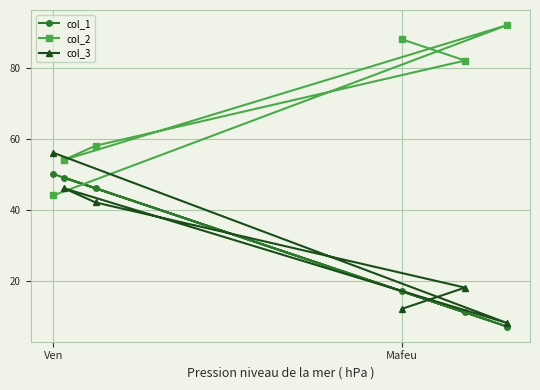

Reading right to left, what are all the values shown in this chart?

col_1: 7	11	17	46	49	50
col_2: 92	82	88	58	54	44
col_3: 8	18	12	42	46	56